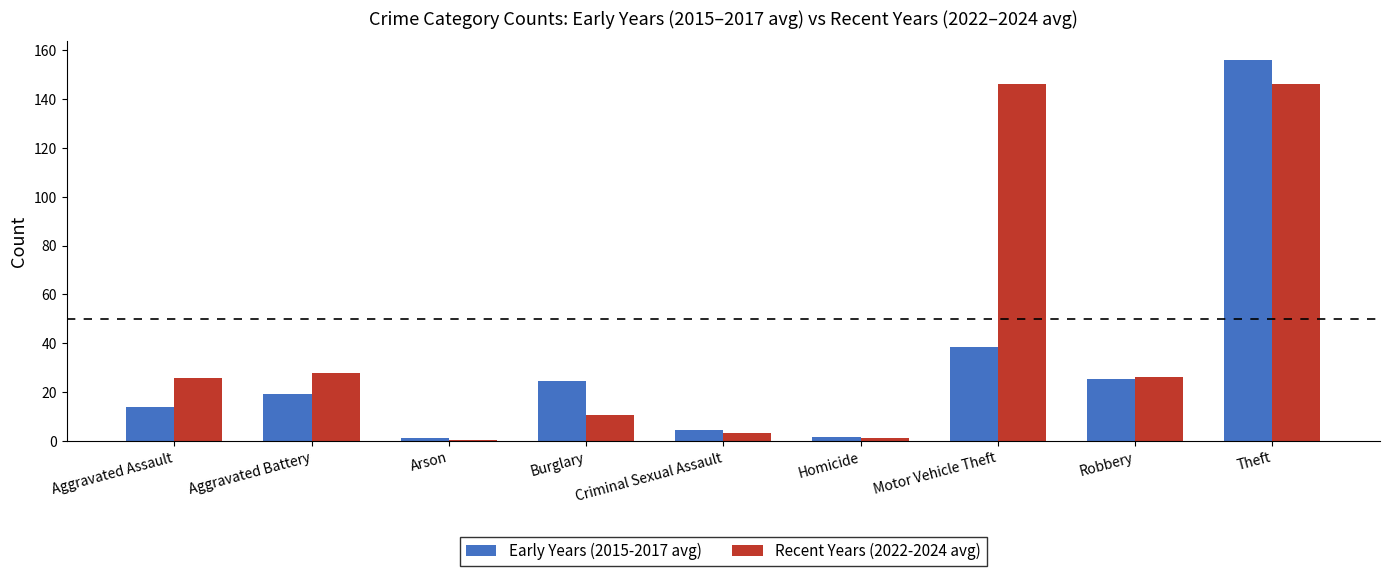

Is the value of Early Years (2015-2017 avg) at Motor Vehicle Theft greater than the value of Recent Years (2022-2024 avg) at Aggravated Battery?

Yes